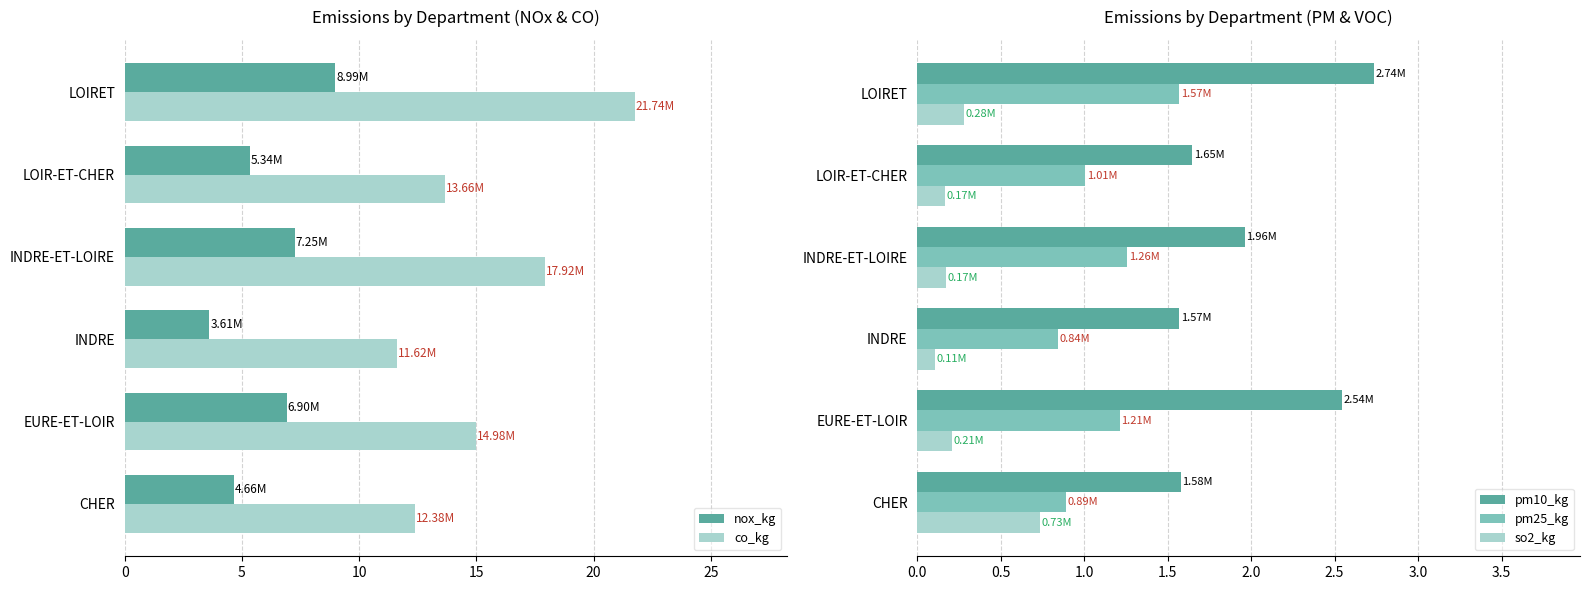

How many bars are there in each group?

5